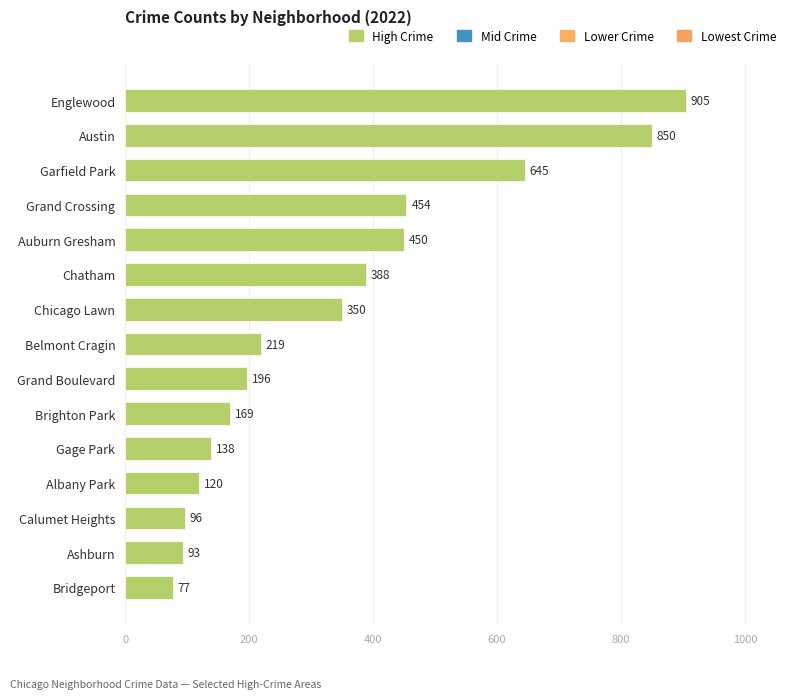

List the labels in order of value, smallest first.

Bridgeport, Ashburn, Calumet Heights, Albany Park, Gage Park, Brighton Park, Grand Boulevard, Belmont Cragin, Chicago Lawn, Chatham, Auburn Gresham, Grand Crossing, Garfield Park, Austin, Englewood